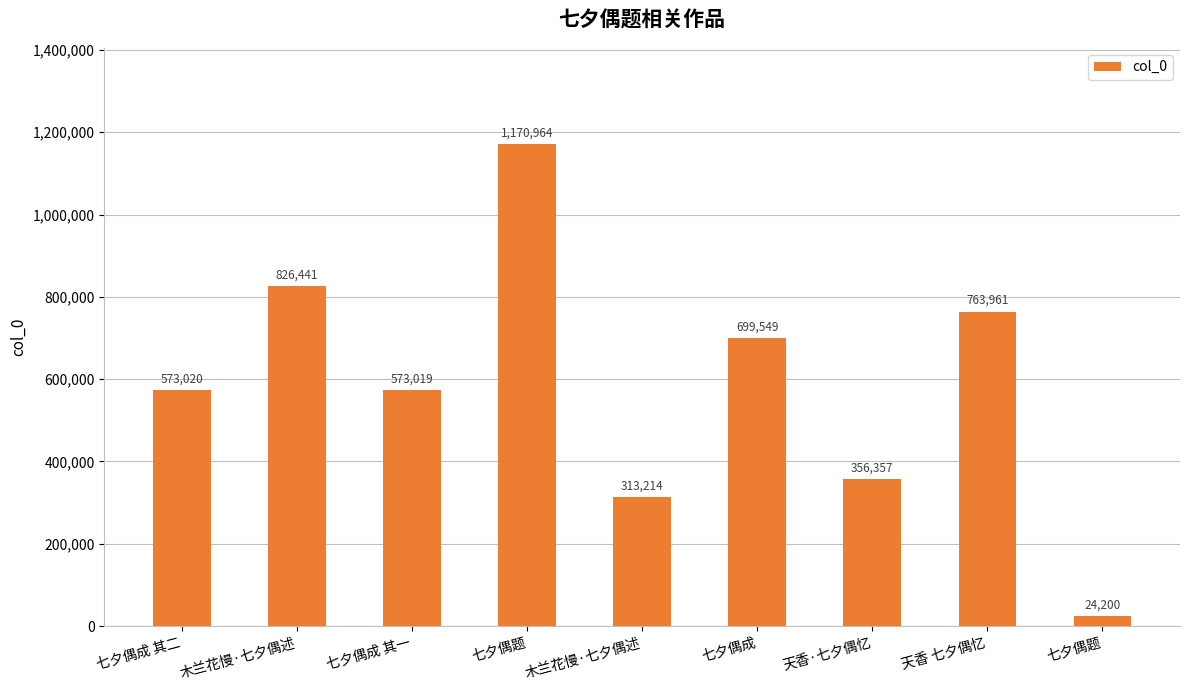

How many data points does each series have?

9